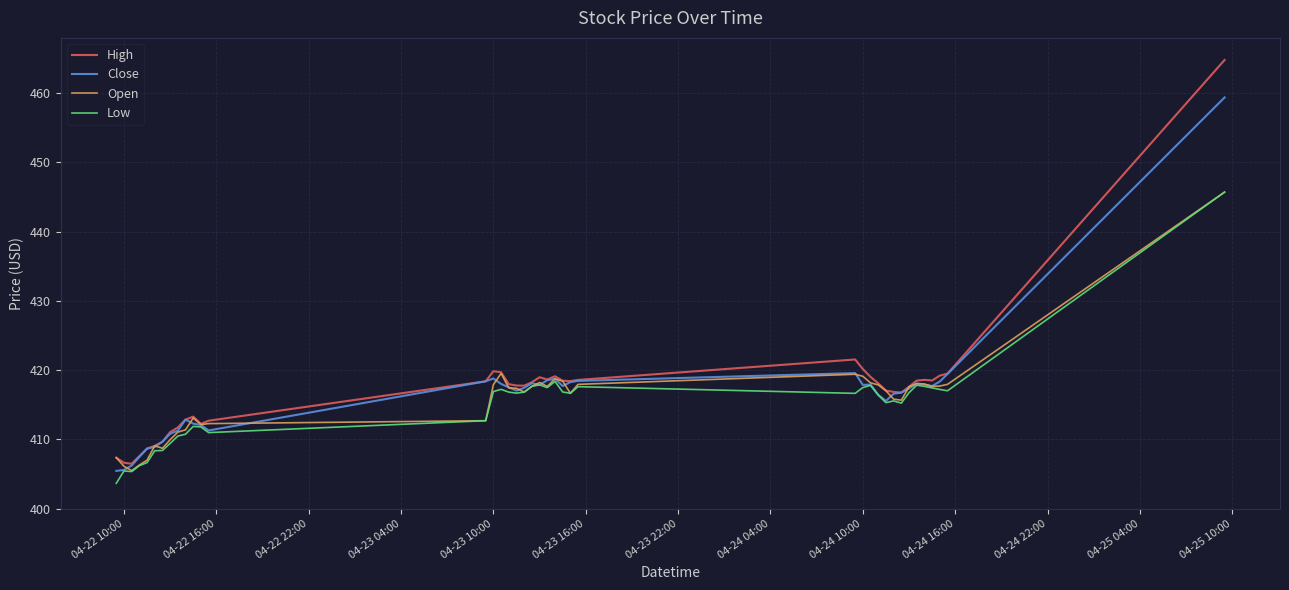

Which series has the widest spread of values?

High